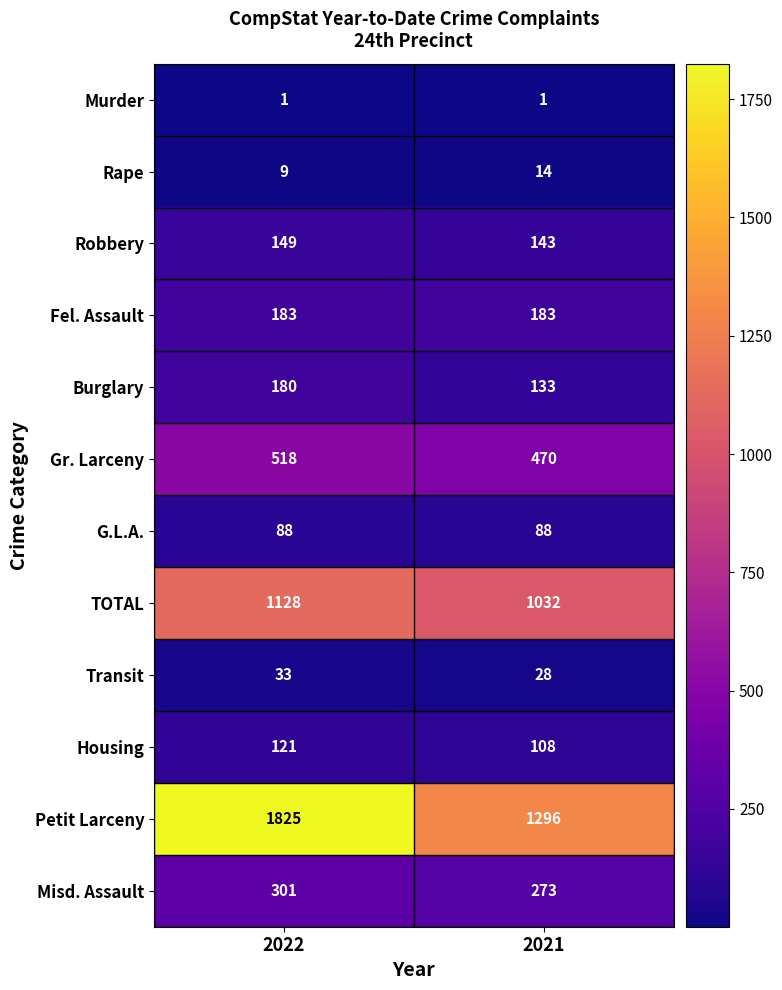

Reading left to right, list all the values displayed in this chart.

Murder: 1	1
Rape: 9	14
Robbery: 149	143
Fel. Assault: 183	183
Burglary: 180	133
Gr. Larceny: 518	470
G.L.A.: 88	88
TOTAL: 1128	1032
Transit: 33	28
Housing: 121	108
Petit Larceny: 1825	1296
Misd. Assault: 301	273